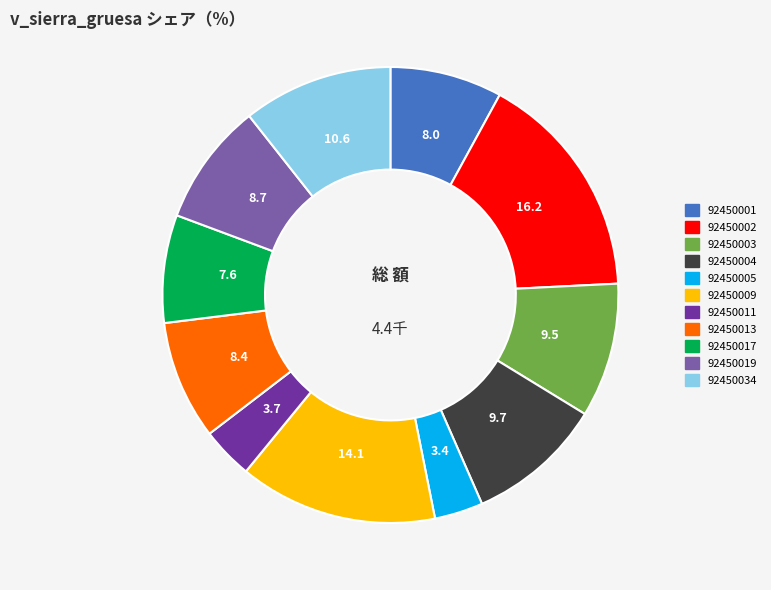

How many slices are in this pie chart?

11